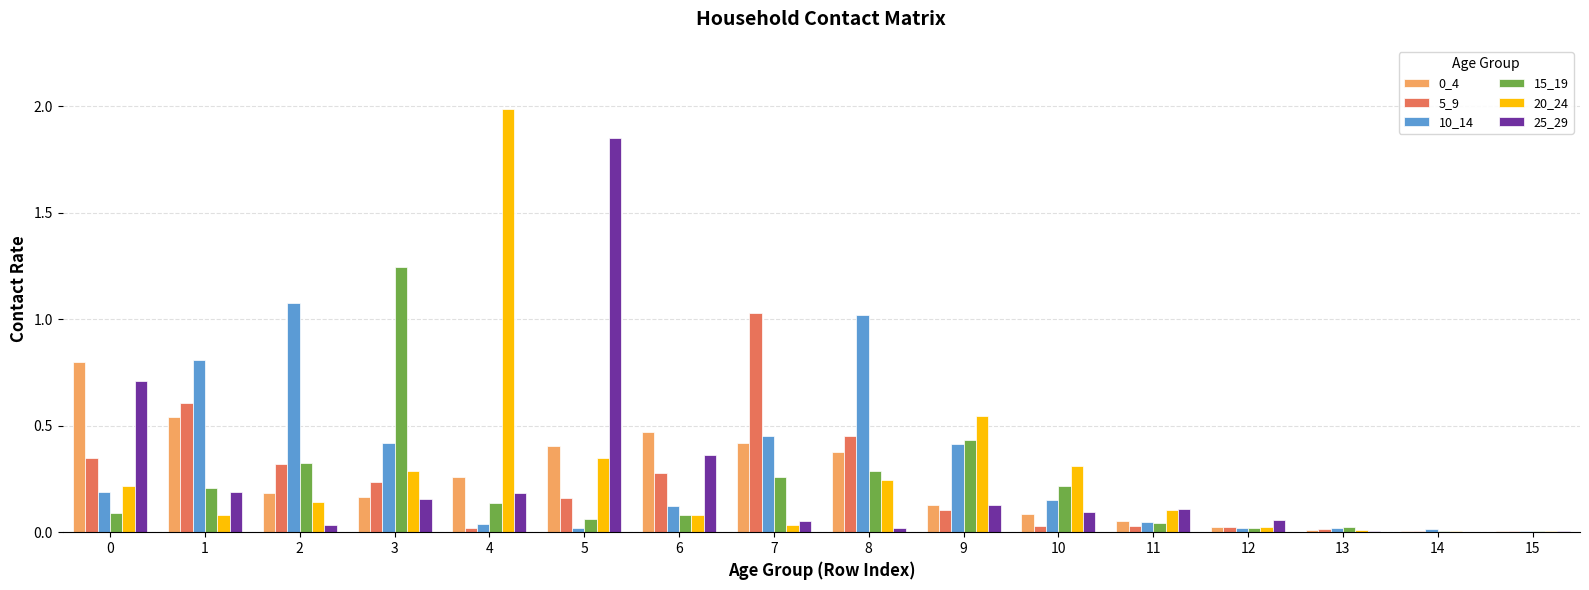

What is the maximum value shown in the chart?

2.0